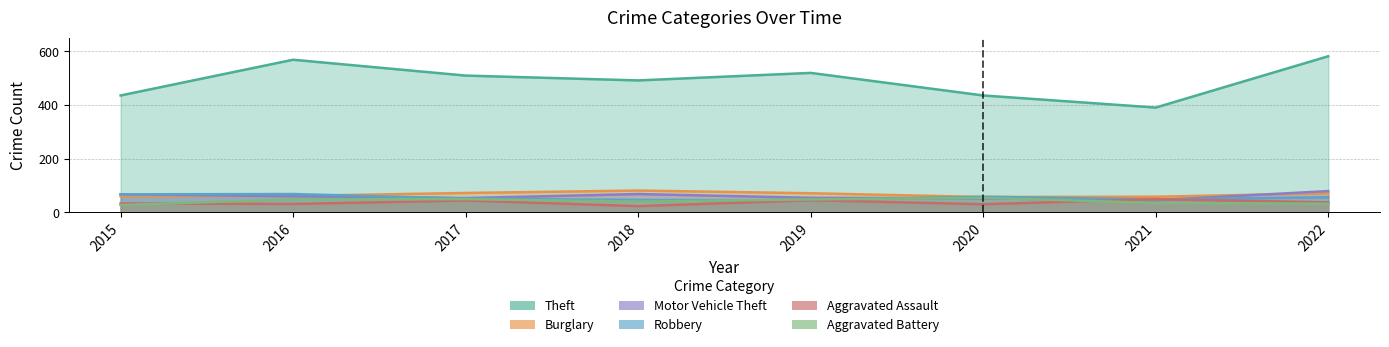

Which series changed the most between 2016 and 2022?

Motor Vehicle Theft